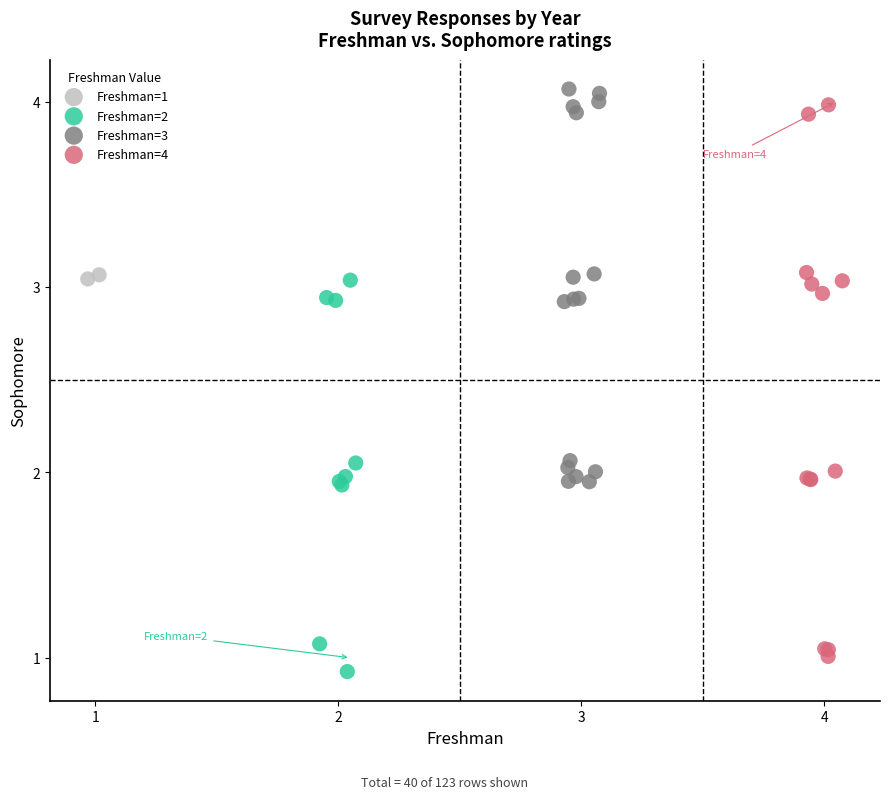

What are all the series names shown in the legend?

Freshman=1, Freshman=2, Freshman=3, Freshman=4